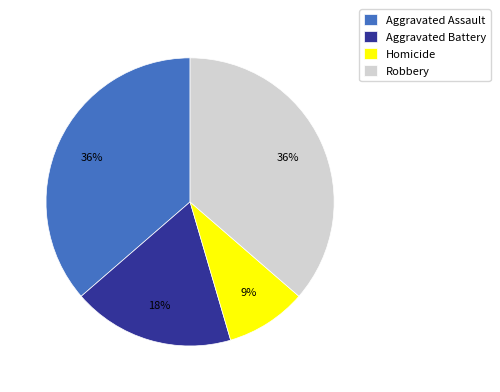

Which category has the smallest portion of the pie?

Homicide